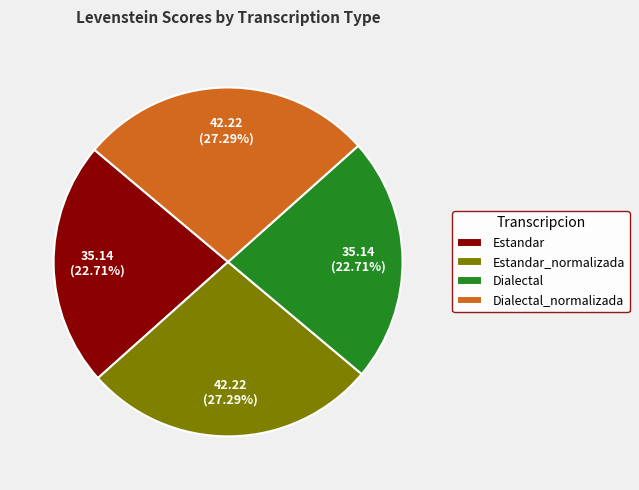

What percentage do Dialectal_normalizada and Dialectal together represent?

50.0%